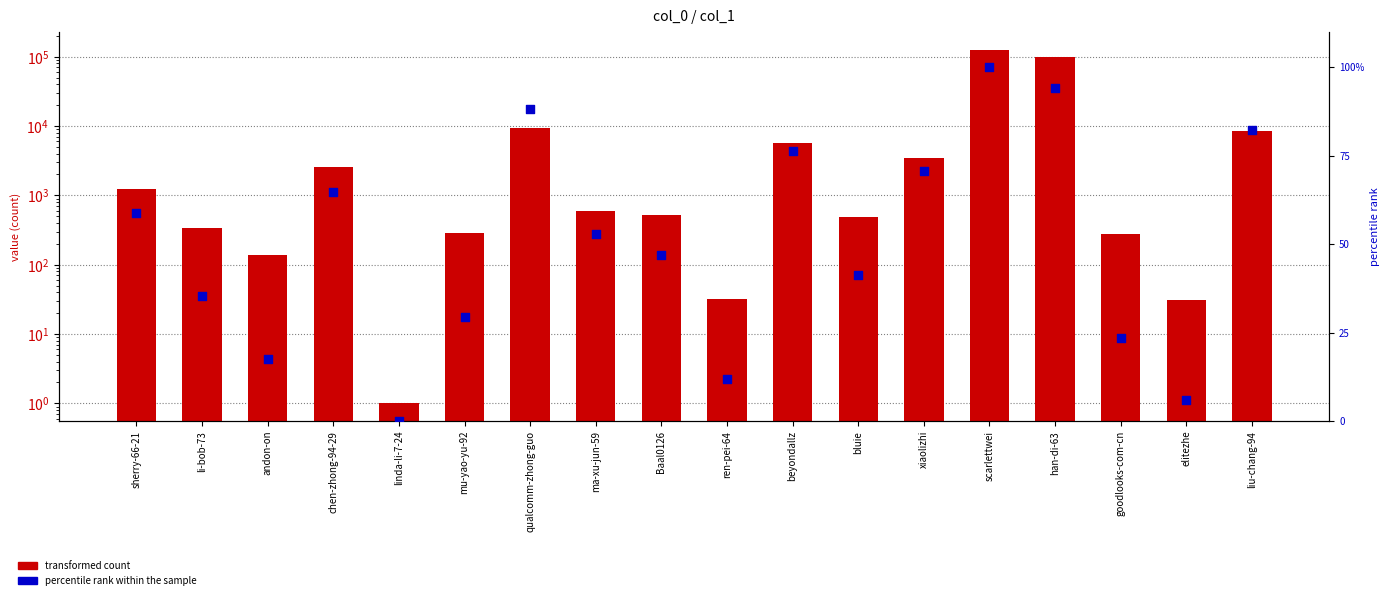

Which series contains the highest Y value?

transformed count